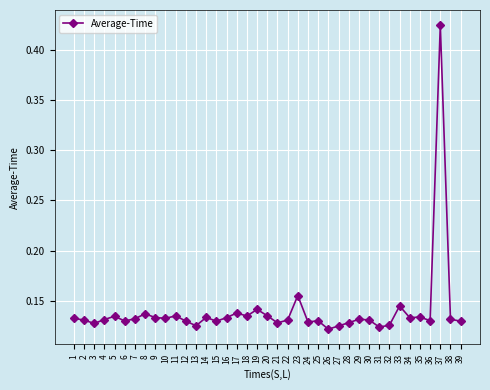

Does the chart have visible grid lines?

Yes